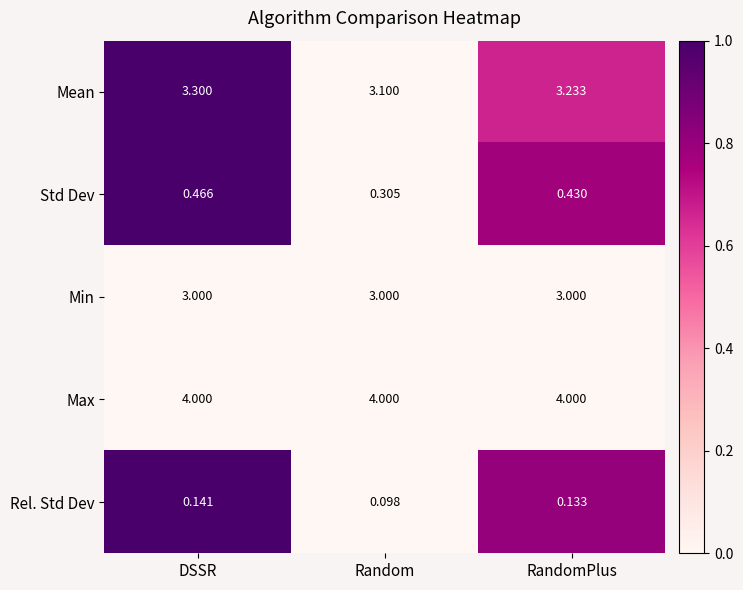

Which label corresponds to the smallest value in the chart?

Random